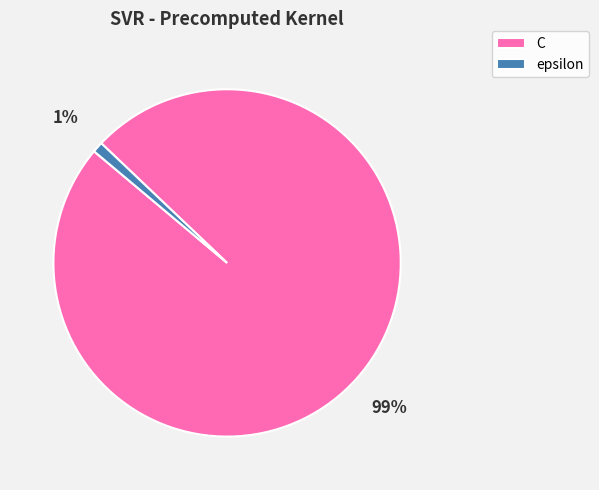

What percentage is the C slice, to the nearest percent?

99%